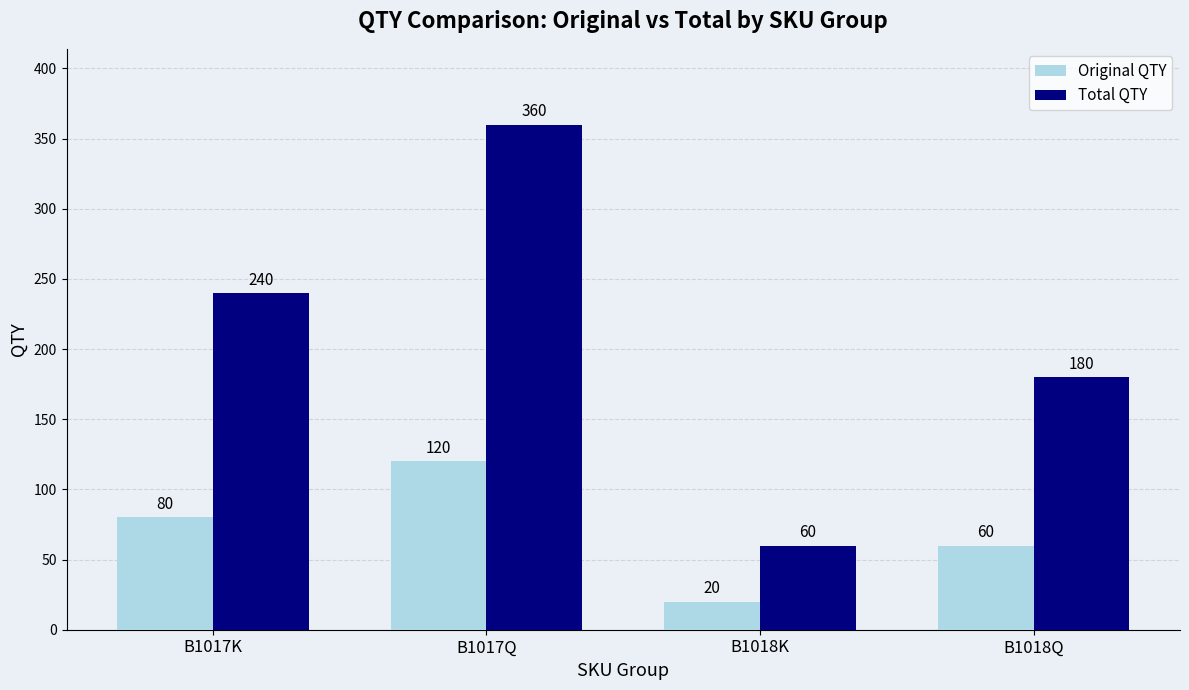

How many series are shown in this chart?

2